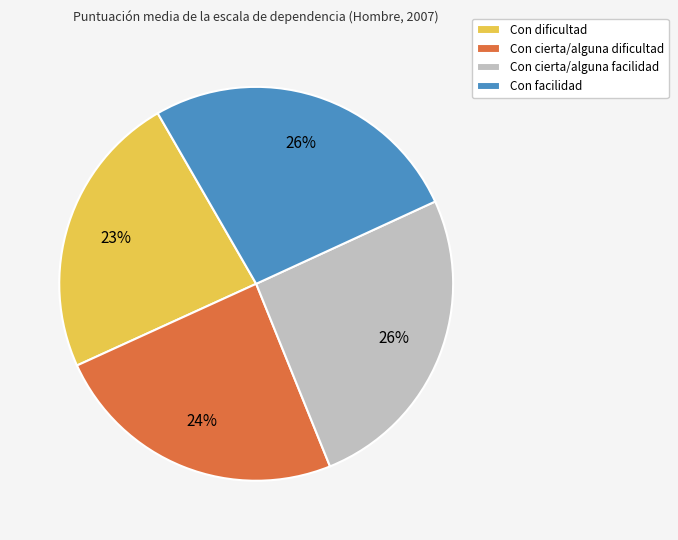

To the nearest percent, what is the average slice percentage?

25%